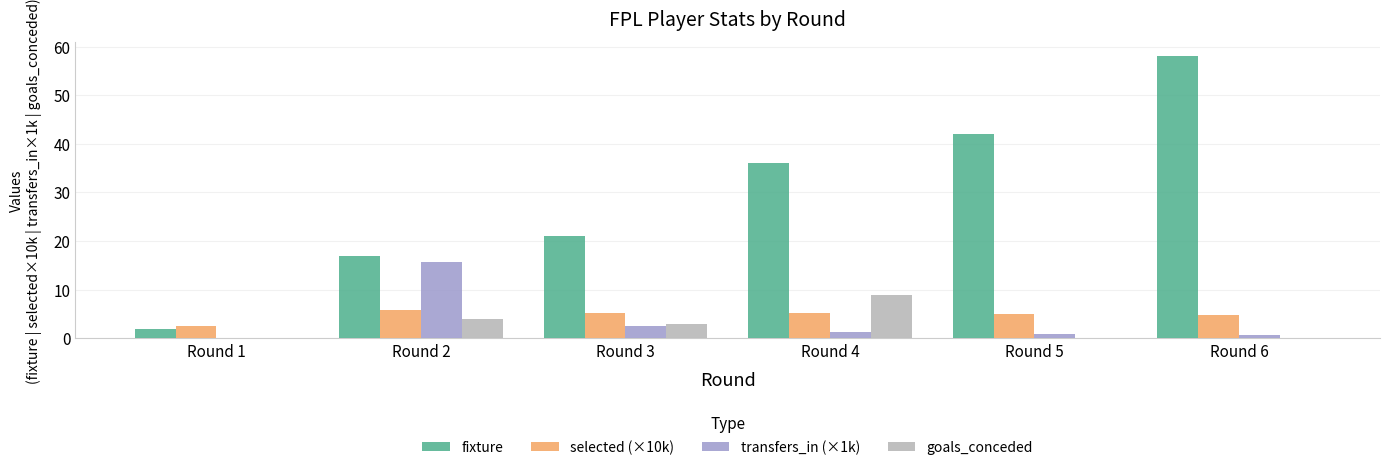

What is the maximum value for fixture?

58.0